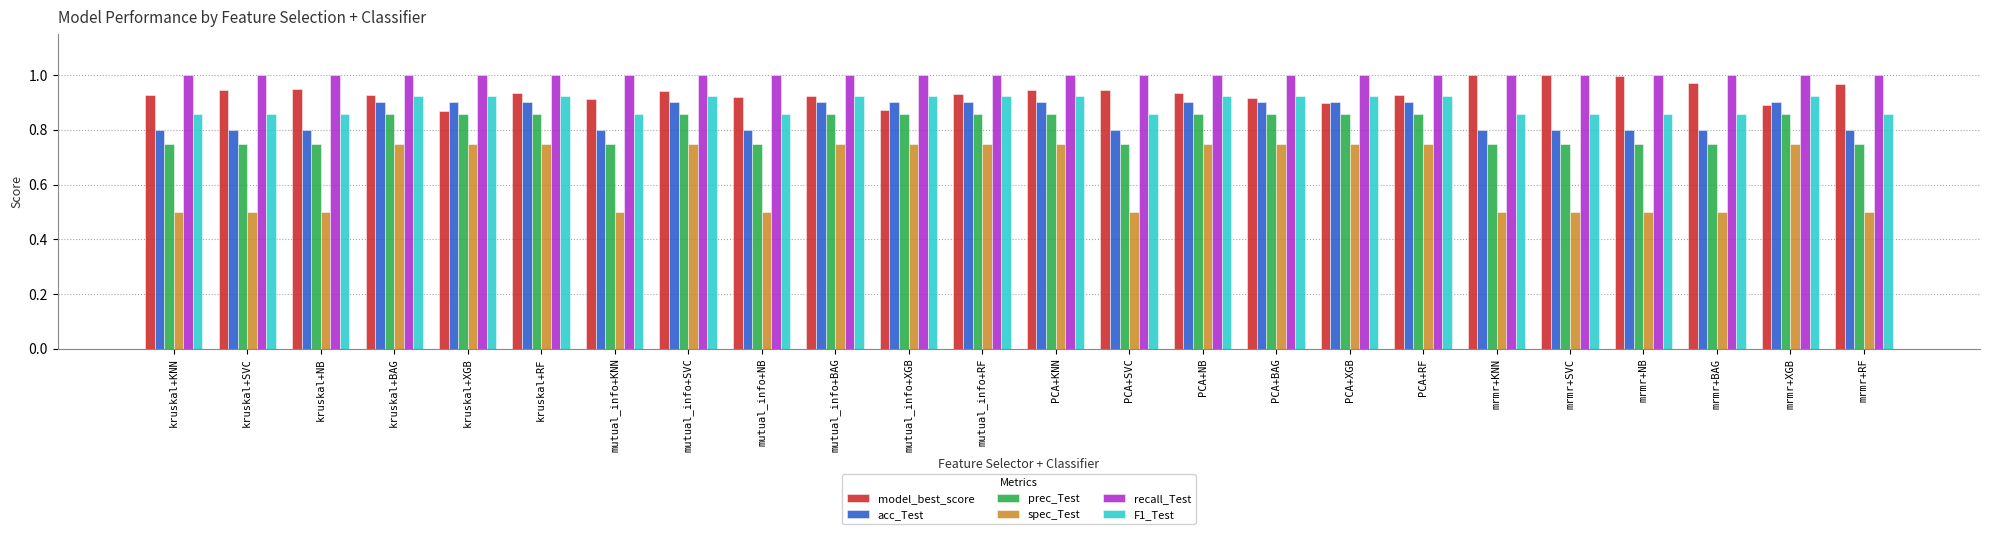

What is the difference between the maximum and minimum values in the prec_Test series?

0.1